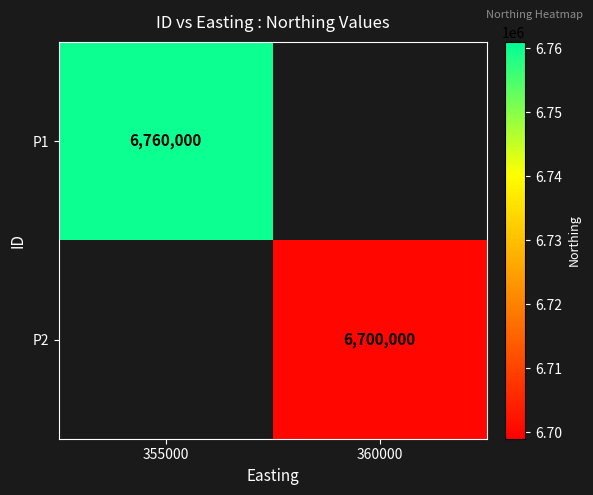

The P1 series shows 6760000 at 355000. True or false?

True